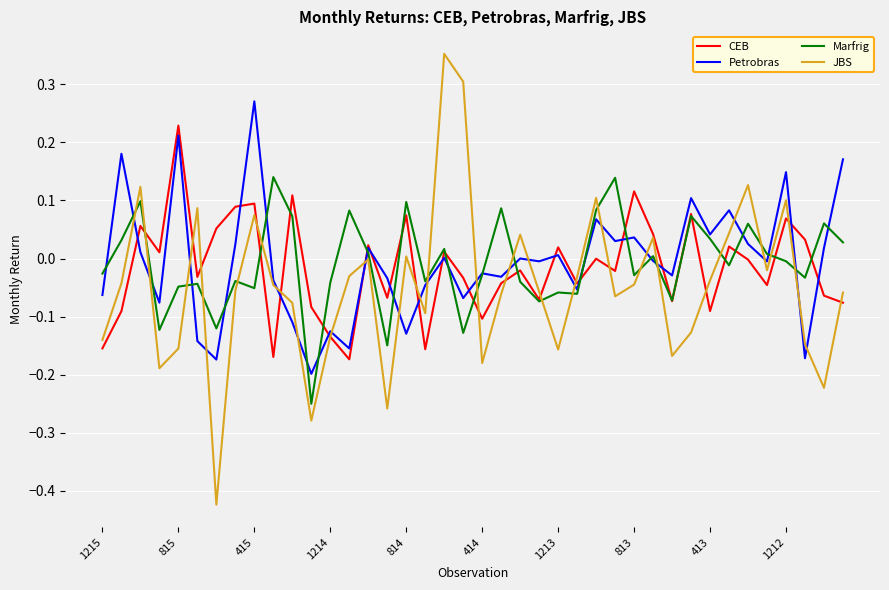

True or false: Marfrig and JBS intersect in this chart.

True